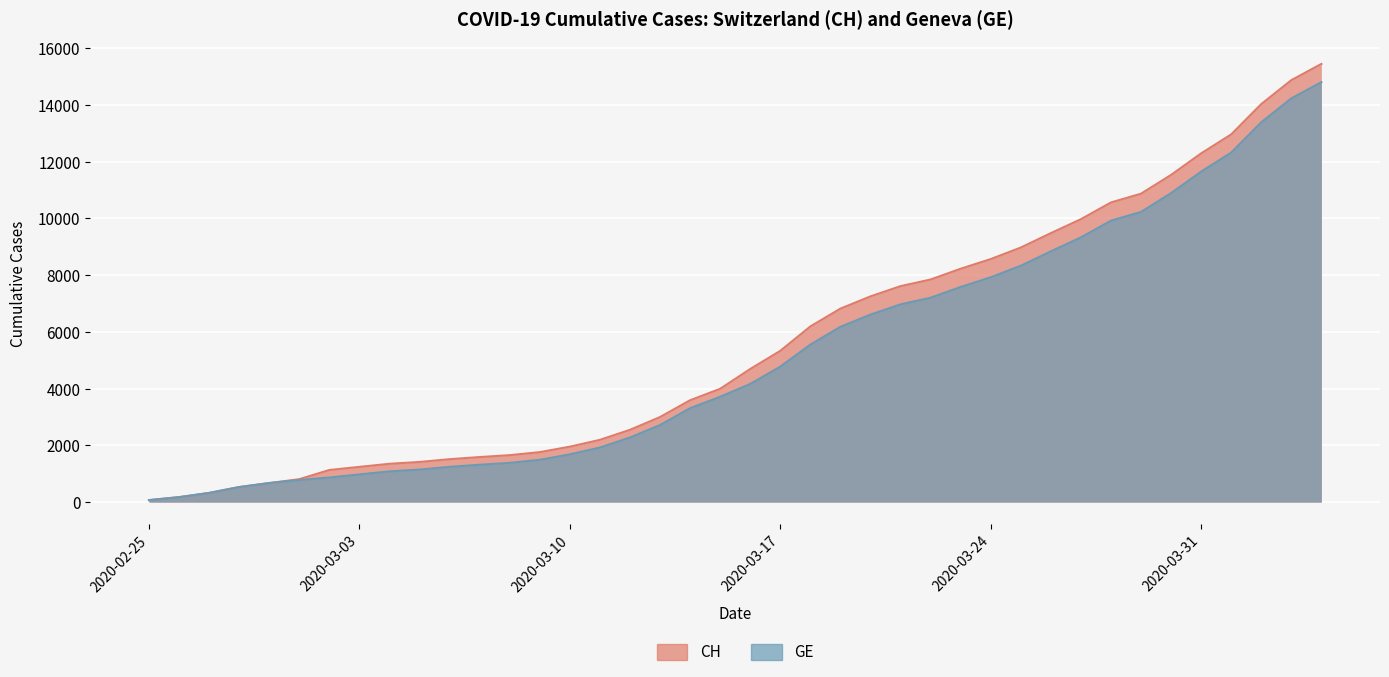

List the labels in order of CH value, largest first.

2020-04-04, 2020-04-03, 2020-04-02, 2020-04-01, 2020-03-31, 2020-03-30, 2020-03-29, 2020-03-28, 2020-03-27, 2020-03-26, 2020-03-25, 2020-03-24, 2020-03-23, 2020-03-22, 2020-03-21, 2020-03-20, 2020-03-19, 2020-03-18, 2020-03-17, 2020-03-16, 2020-03-15, 2020-03-14, 2020-03-13, 2020-03-12, 2020-03-11, 2020-03-10, 2020-03-09, 2020-03-08, 2020-03-07, 2020-03-06, 2020-03-05, 2020-03-04, 2020-03-03, 2020-03-02, 2020-03-01, 2020-02-29, 2020-02-28, 2020-02-27, 2020-02-26, 2020-02-25